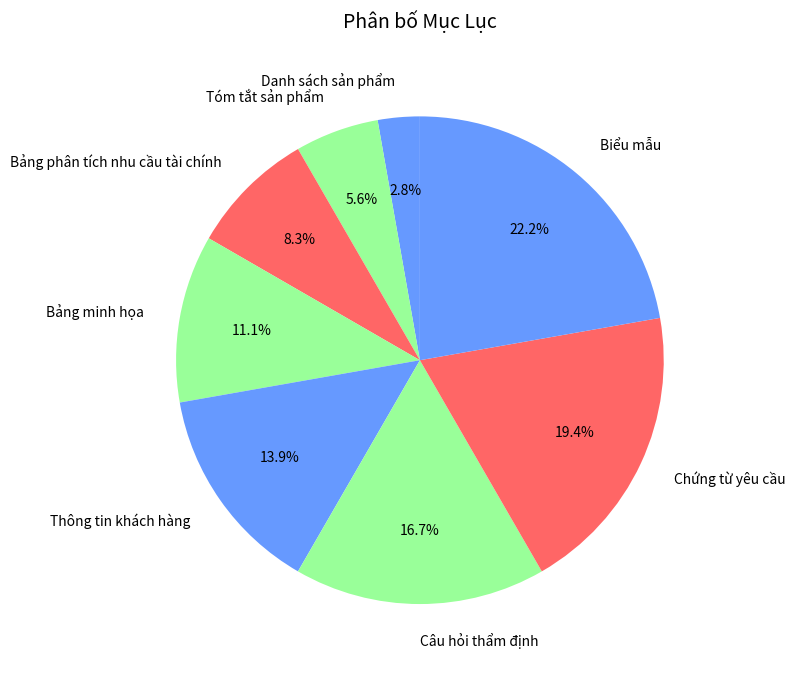

Is there any slice that represents more than half of the pie?

No